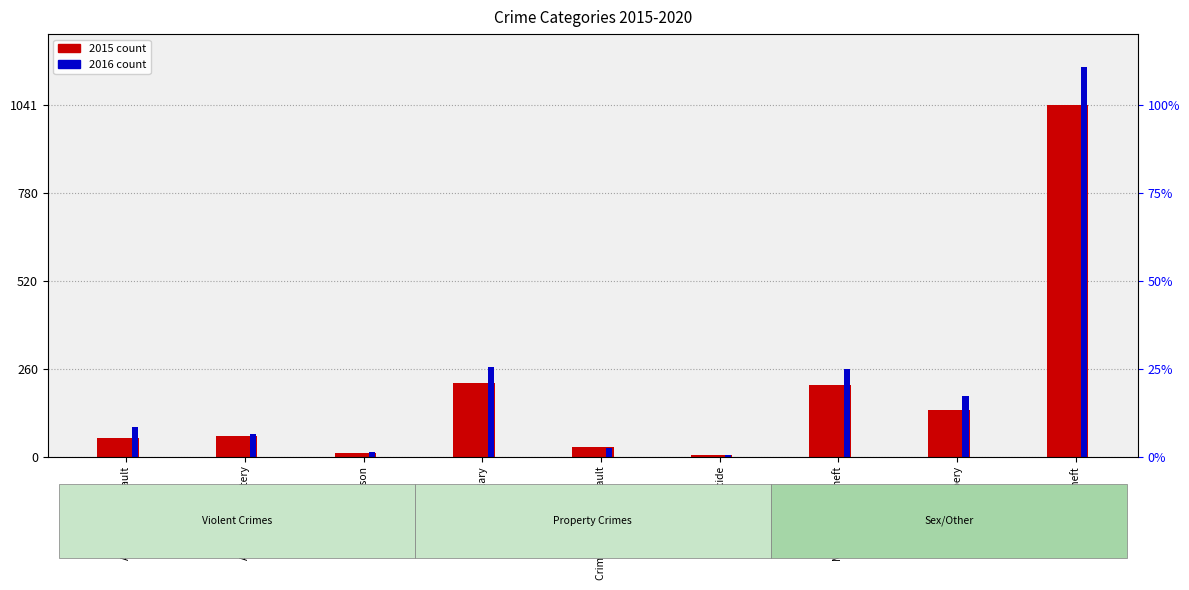

What is the difference between the 2016 count values at Aggravated Battery and Homicide?

62